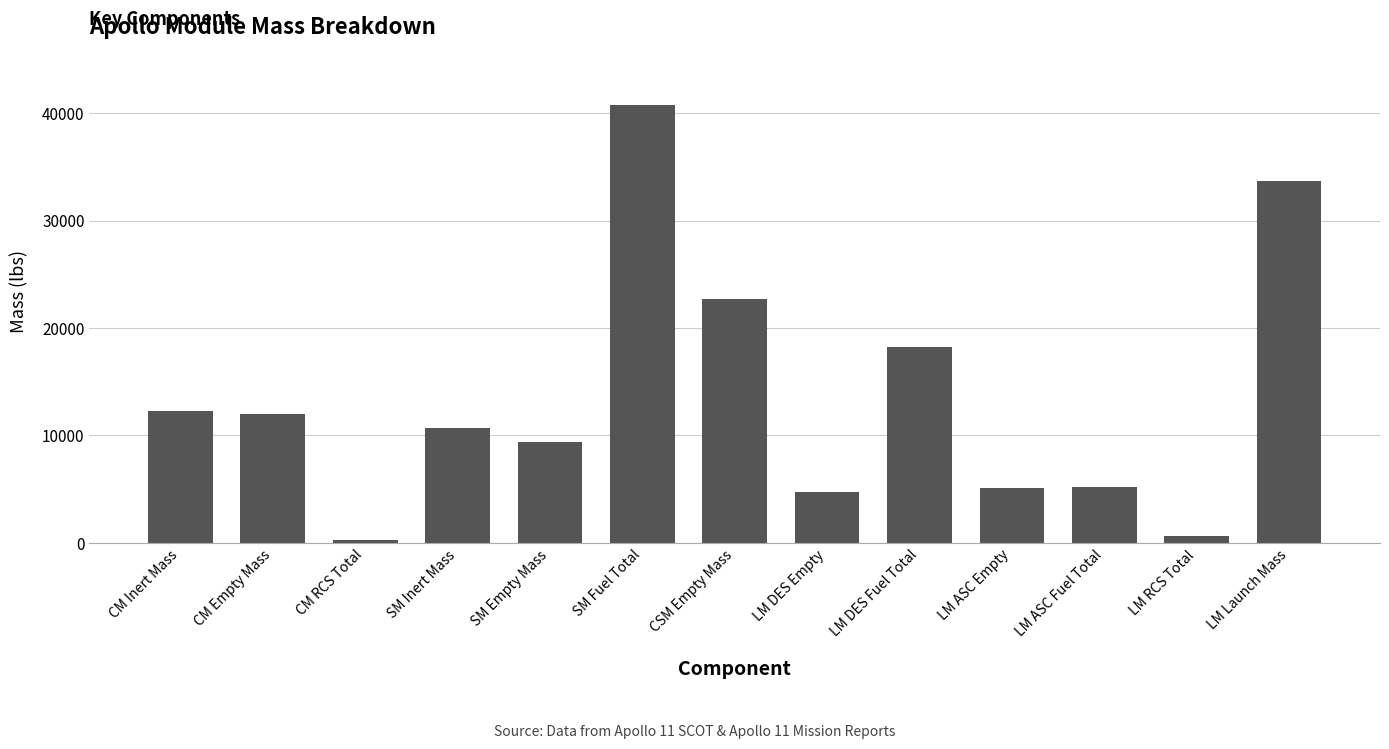

What is the change in value from CM Inert Mass to CM RCS Total?

-12034.1